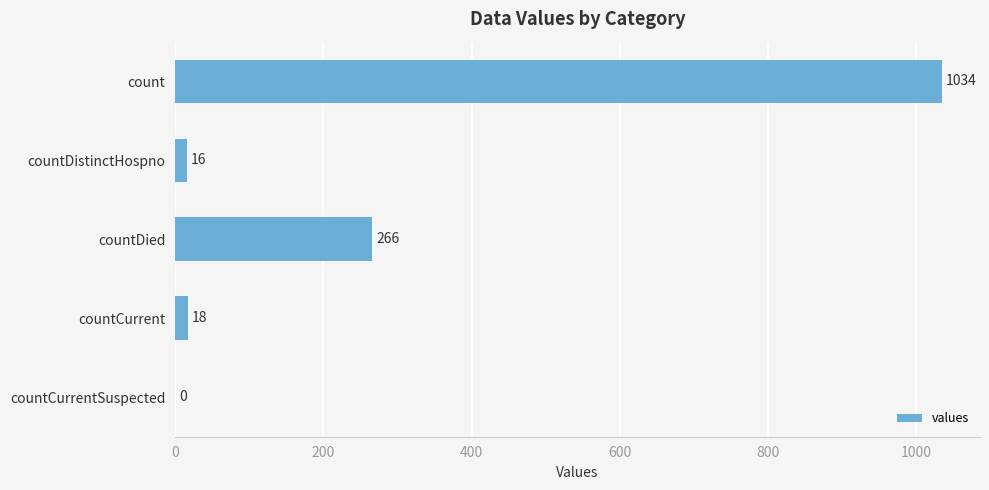

At which category does the chart reach its peak across all series?

count